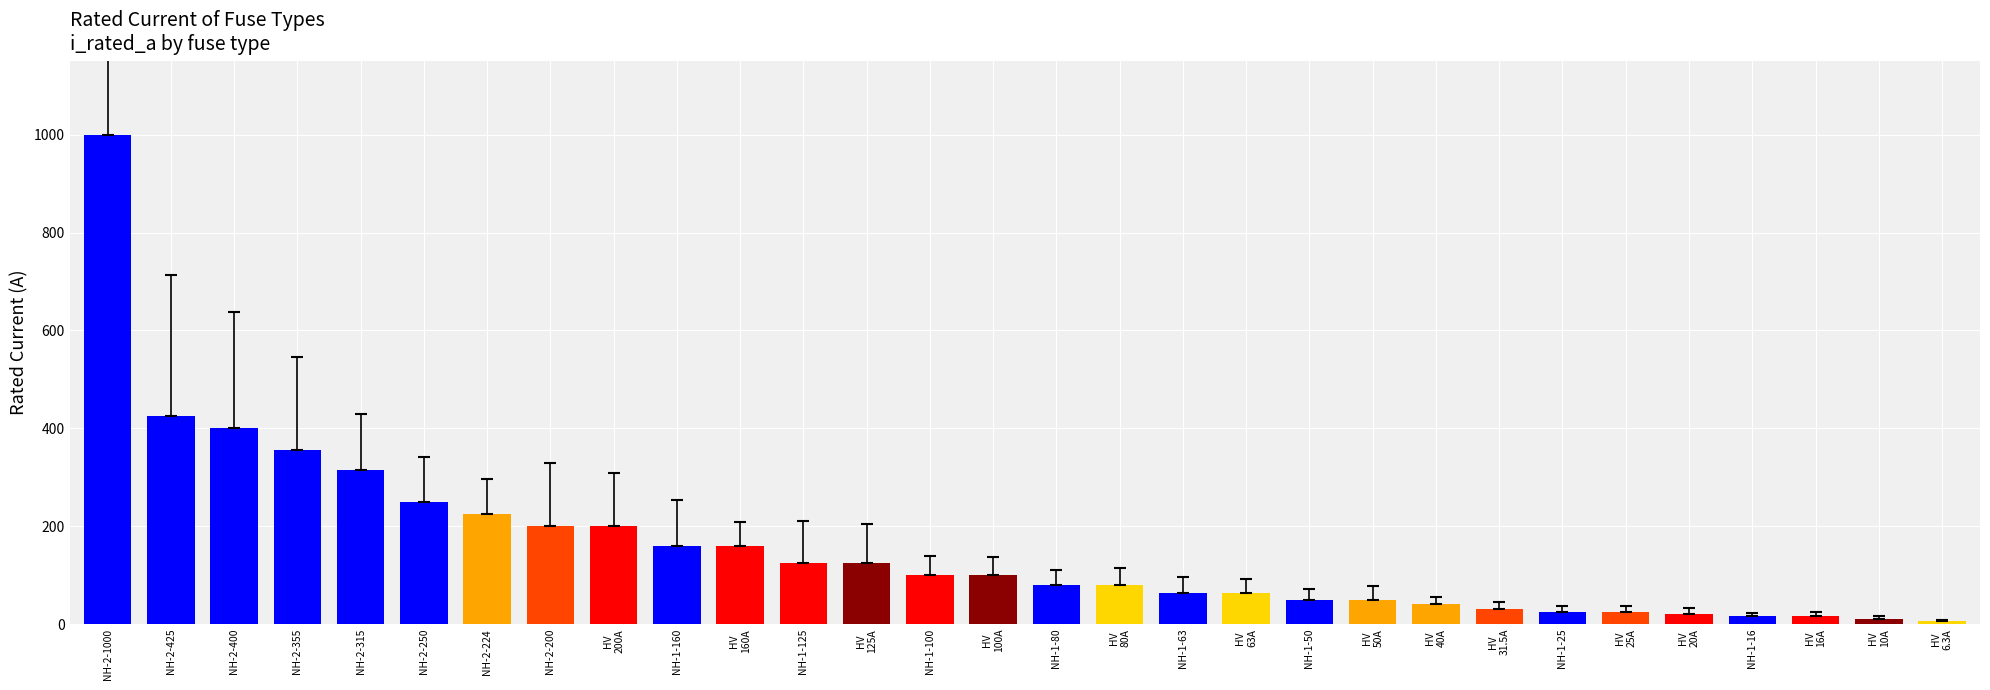

How many data points does each series have?

30